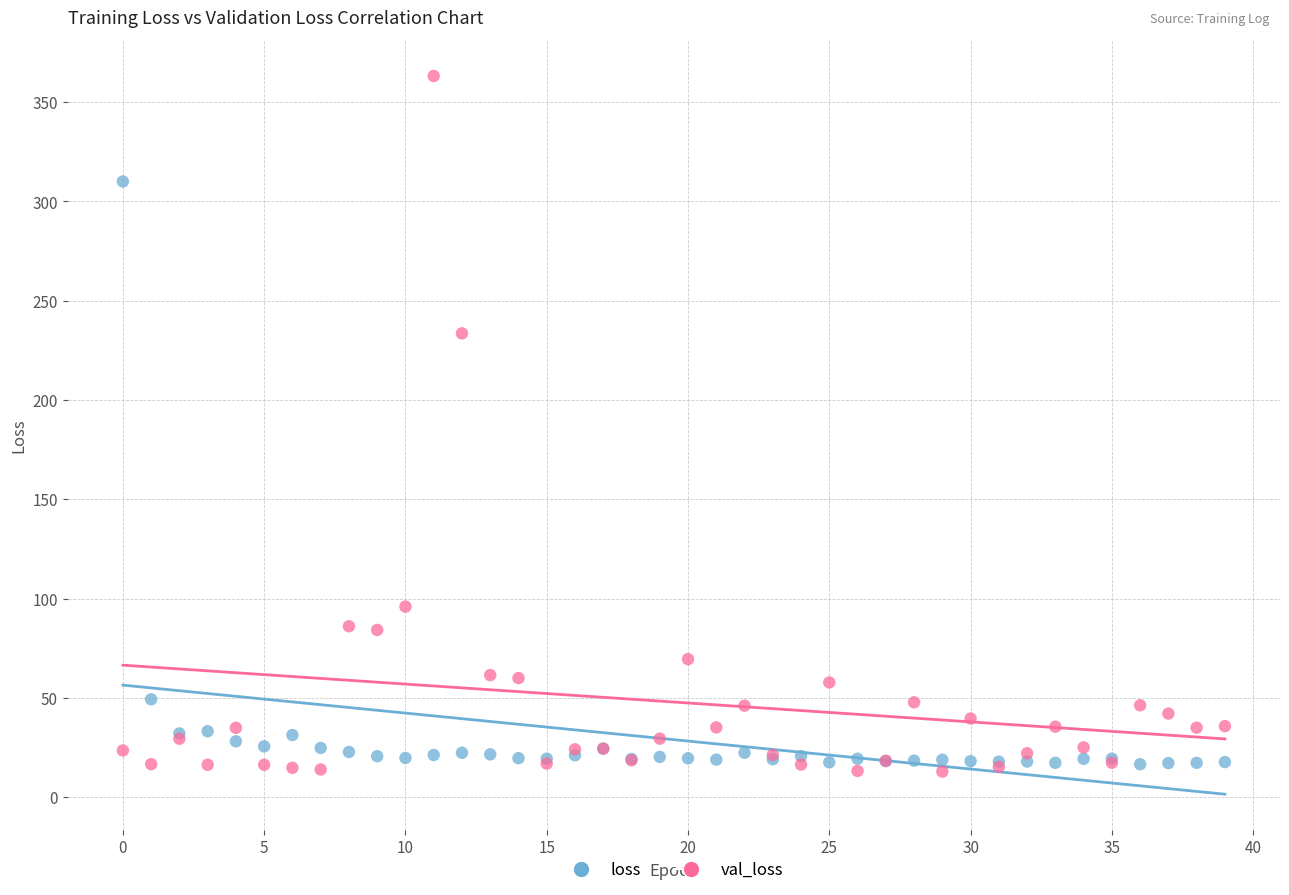

What are all the series names shown in the legend?

loss, val_loss